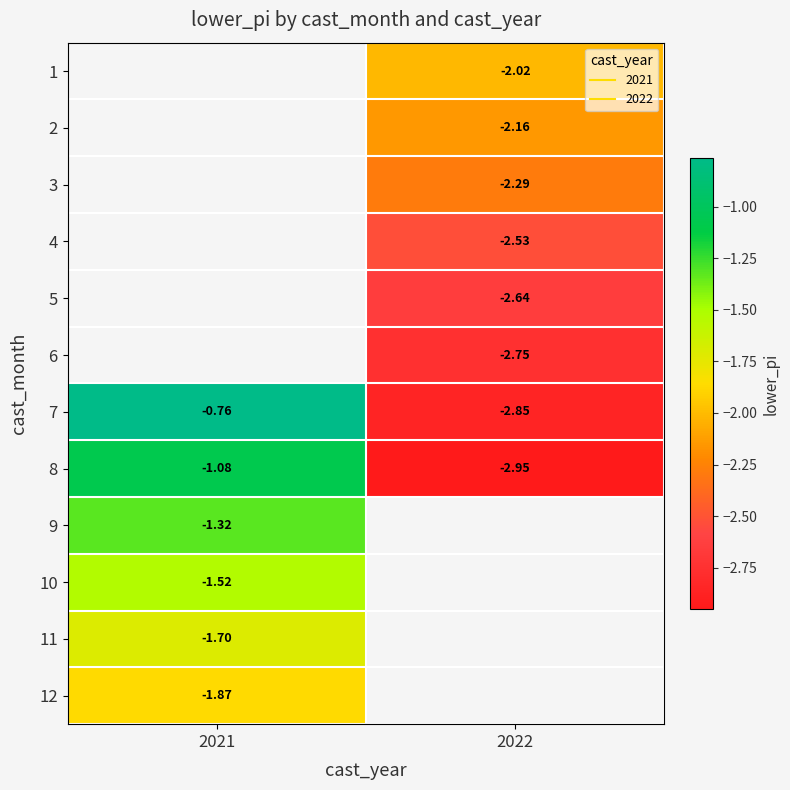

List the labels in order of 7 value, largest first.

2021, 2022